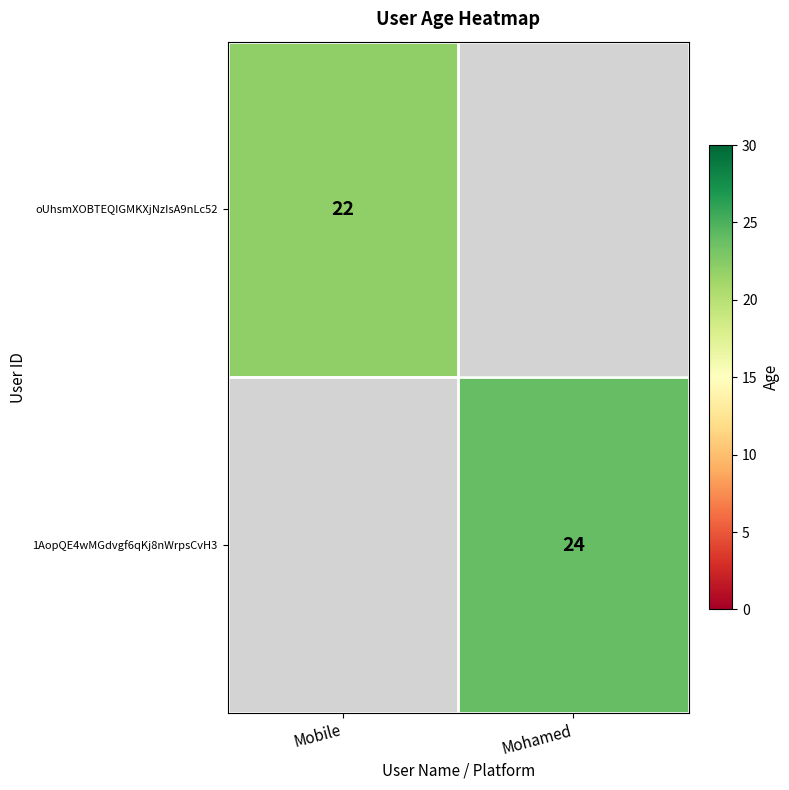

Is it true that 1AopQE4wMGdvgf6qKj8nWrpsCvH3 equals 15 at Mohamed?

False